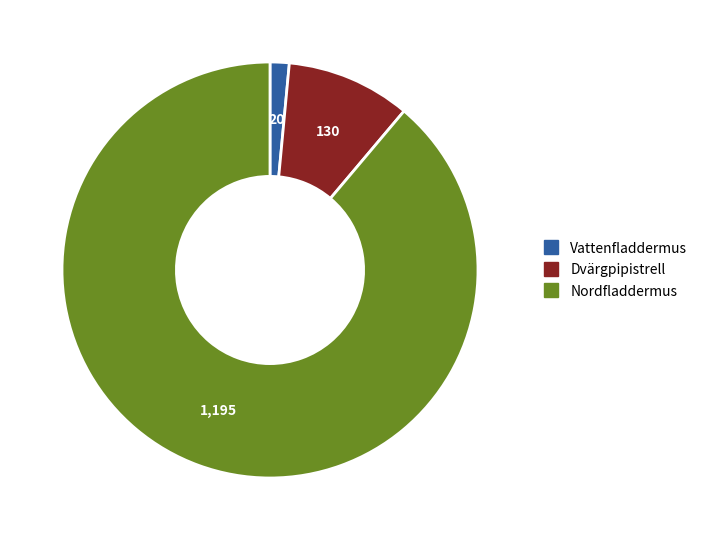

Which category accounts for the majority?

Nordfladdermus